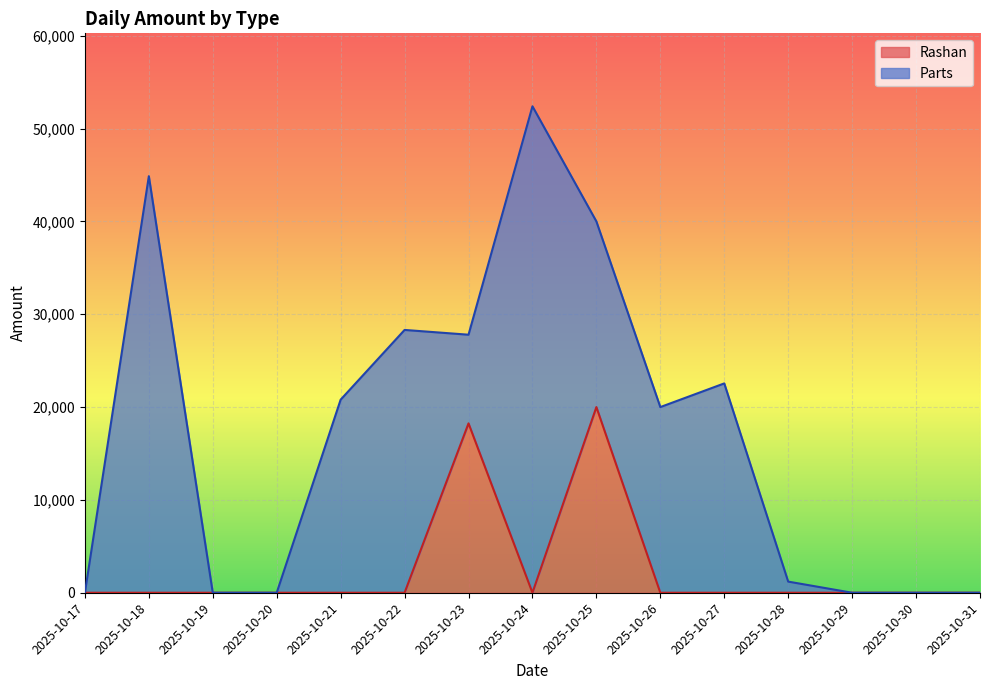

Reading right to left, extract all data points from this chart.

0	0	0	0	0	0	20000	0	18245	0	0	0	0	0	0